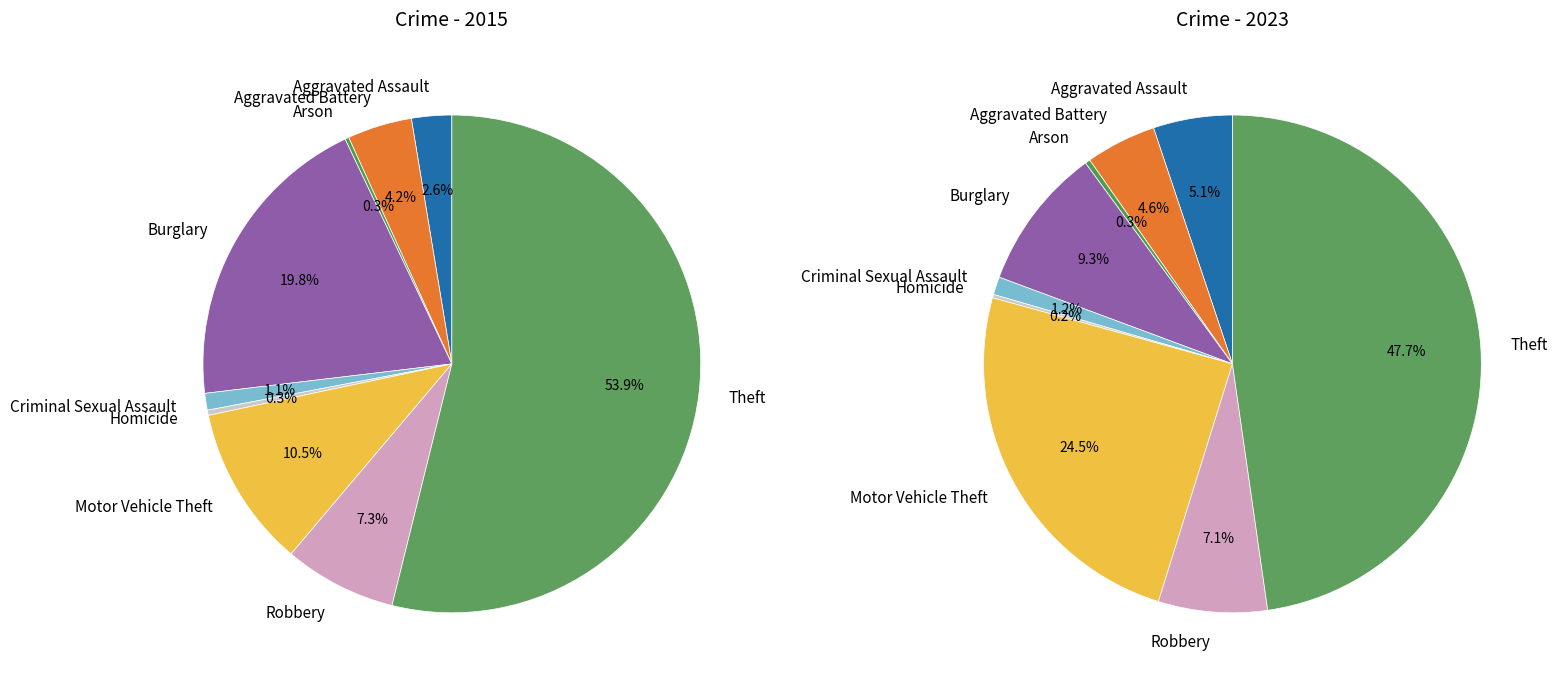

The 7 slice represents 1% of the pie. True or false?

False